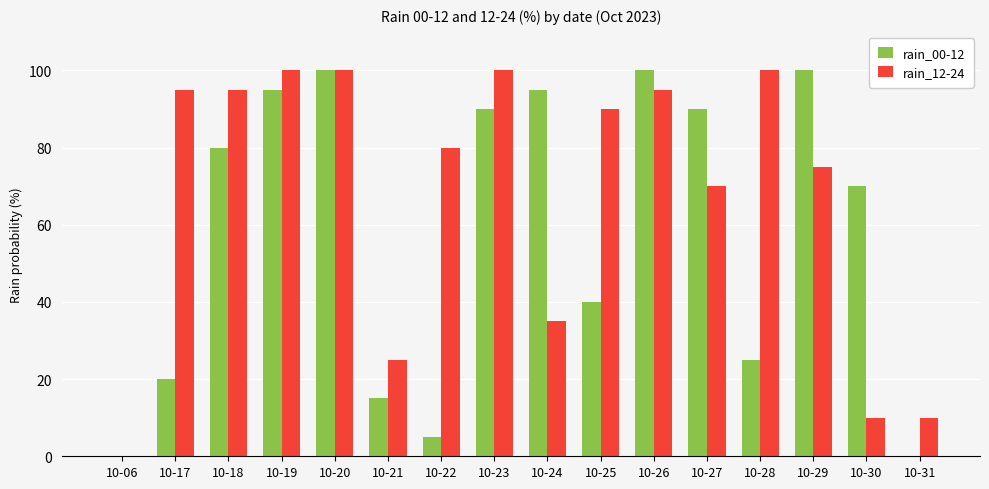

Which series has the largest total across all categories?

rain_12-24